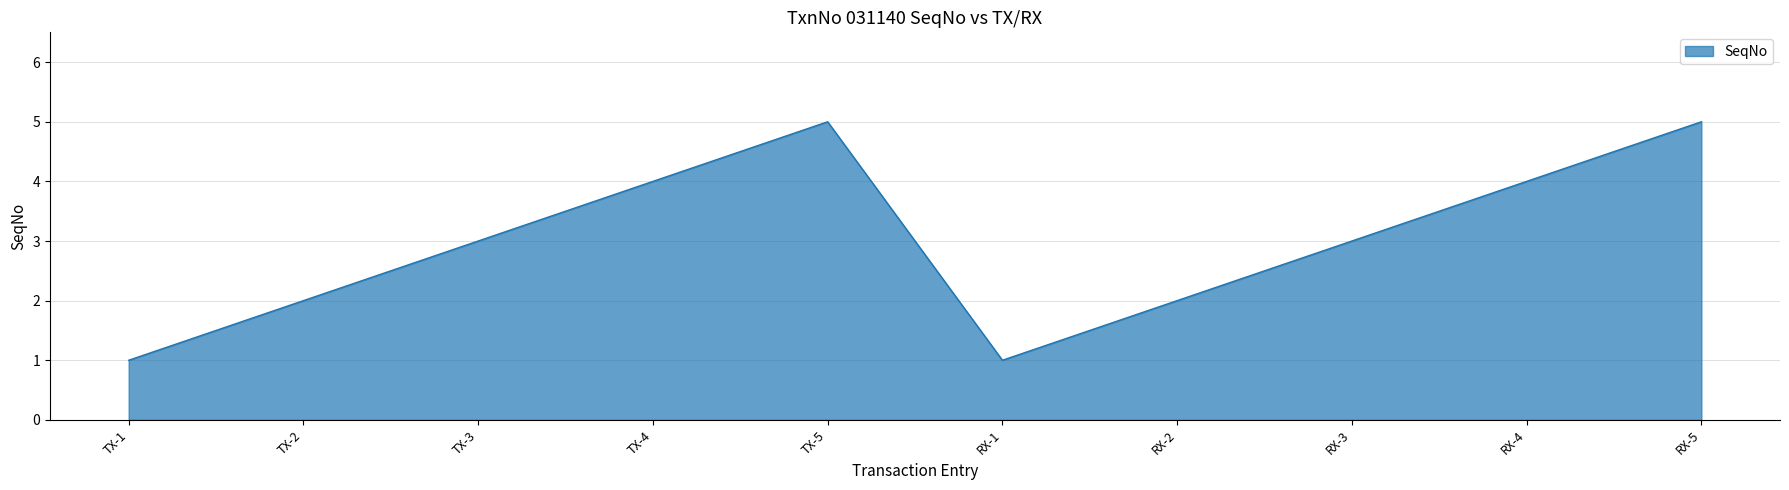

True or false: there are more than 0 points higher than both neighbors.

True